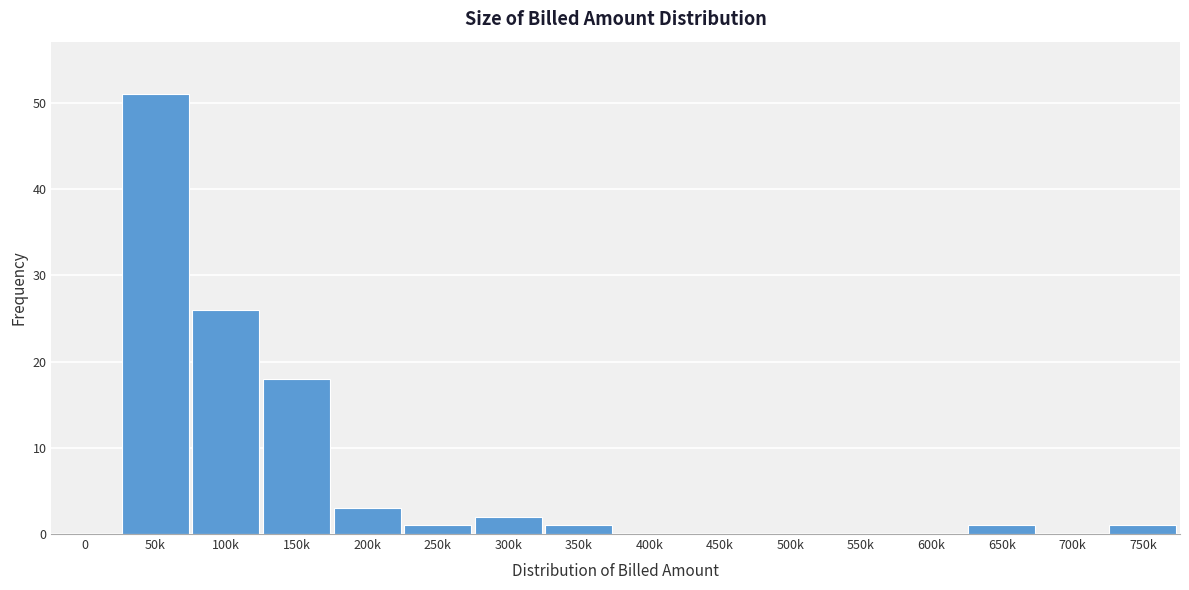

Reading left to right, extract all data points from this chart.

0=0	50k=51	100k=26	150k=18	200k=3	250k=1	300k=2	350k=1	400k=0	450k=0	500k=0	550k=0	600k=0	650k=1	700k=0	750k=1